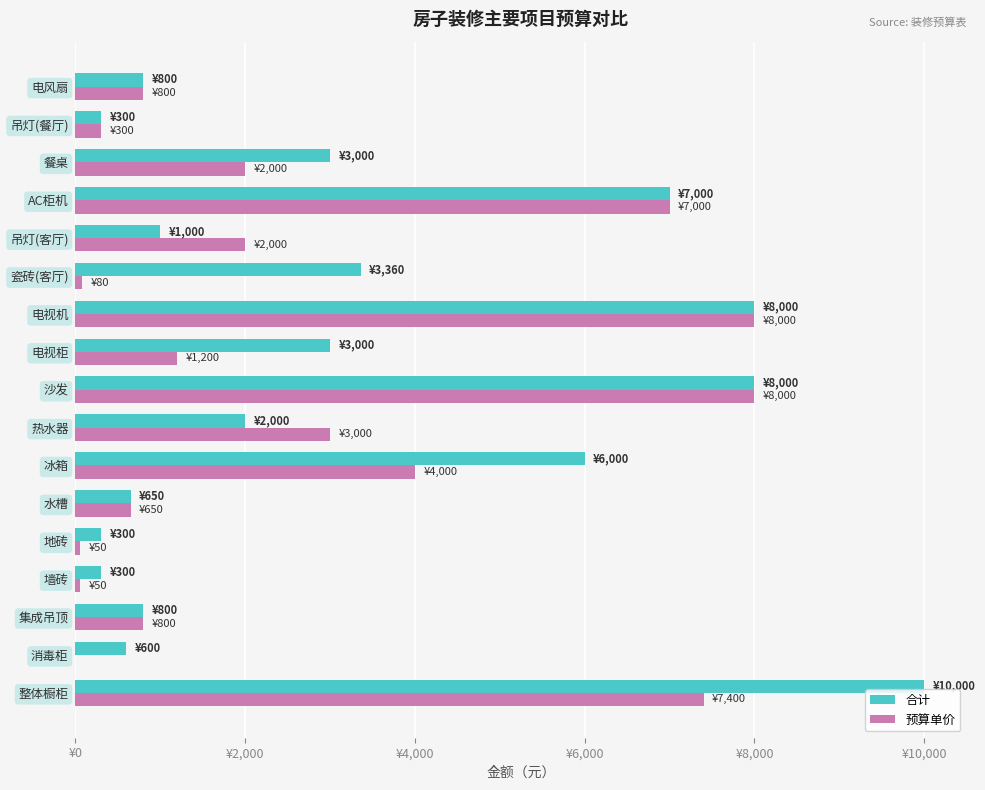

Which series has the widest spread of values?

合计